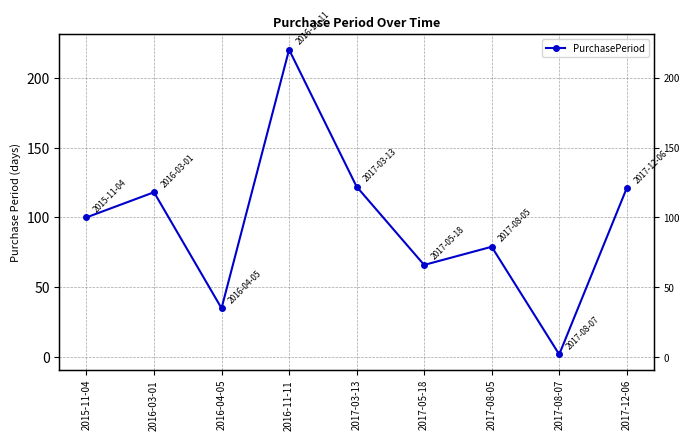

What is the value of the 7th point from the left?

79